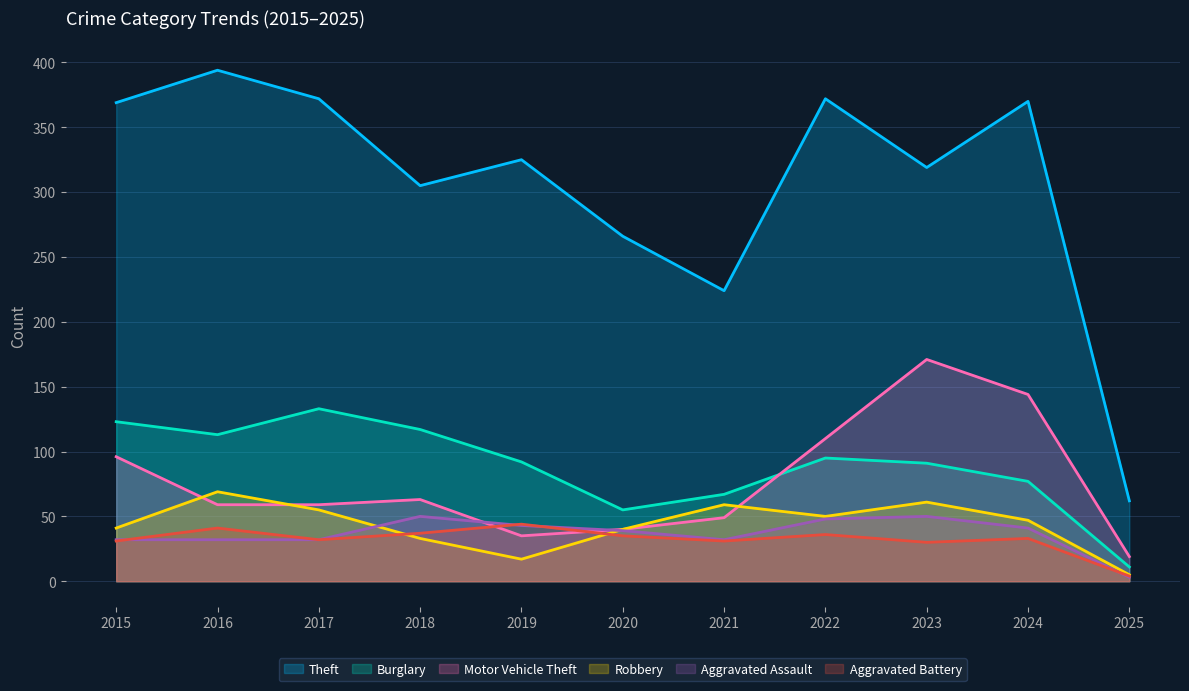

What is the maximum value for Motor Vehicle Theft?

171